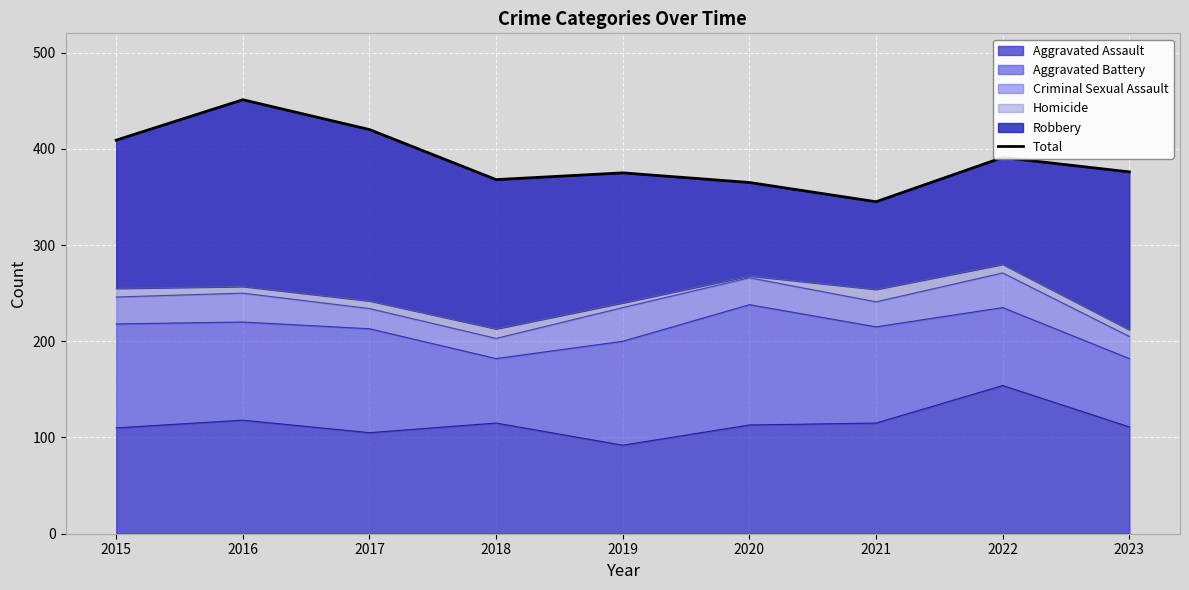

Where is the first local maximum?

2016